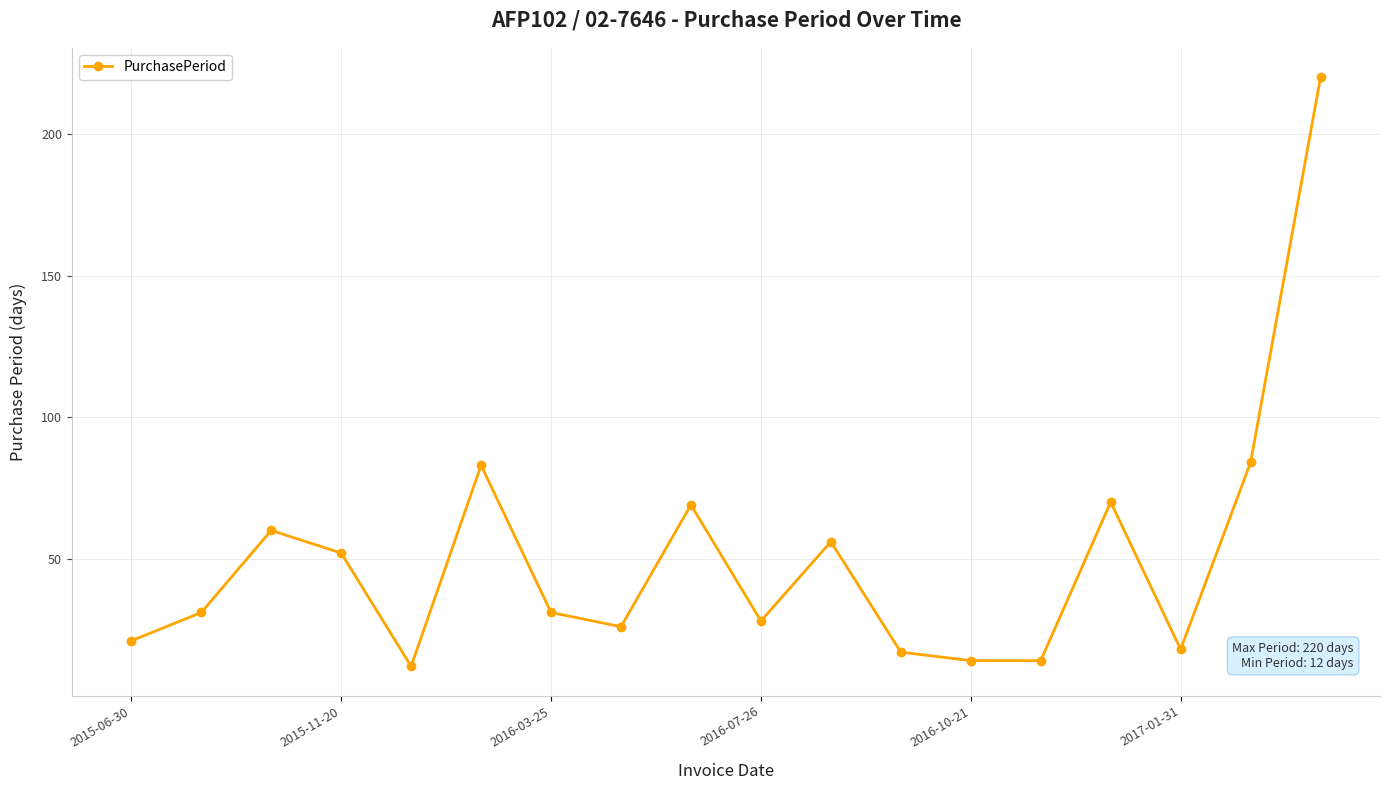

Is this an area chart (filled region under the line)?

No